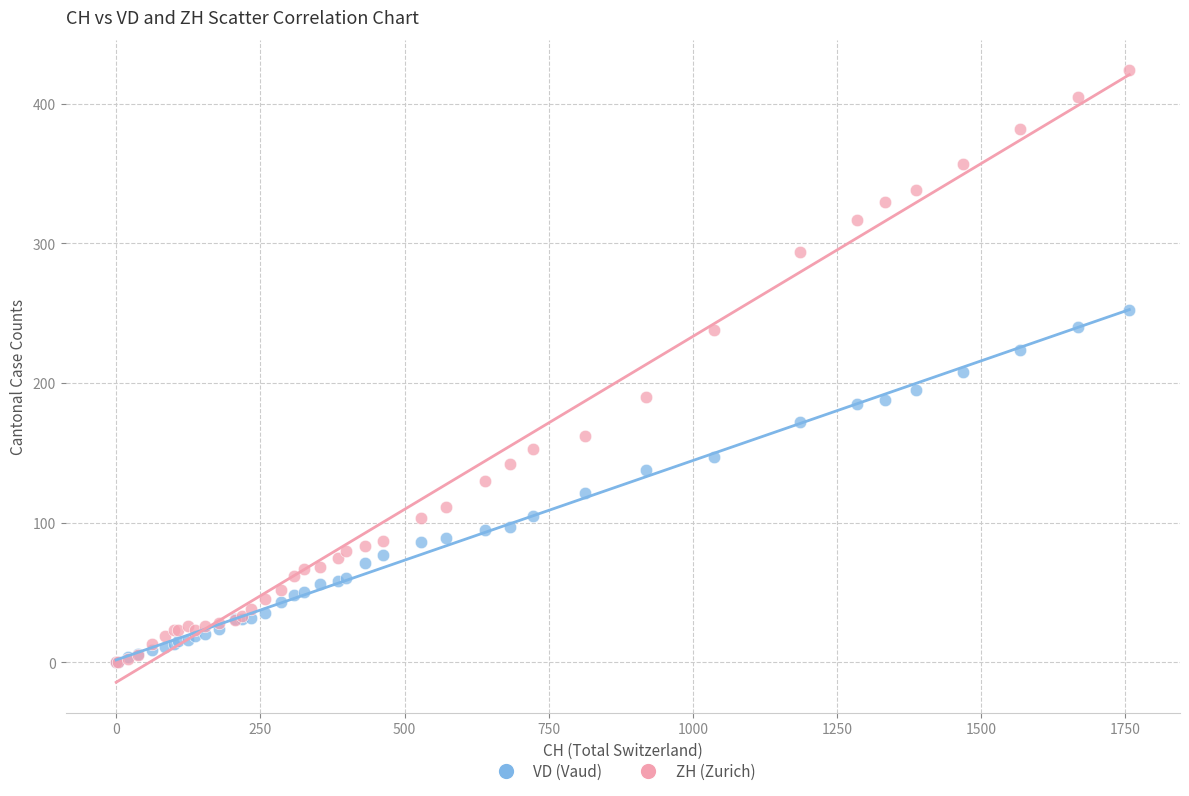

What are all the series names shown in the legend?

VD (Vaud), ZH (Zurich)